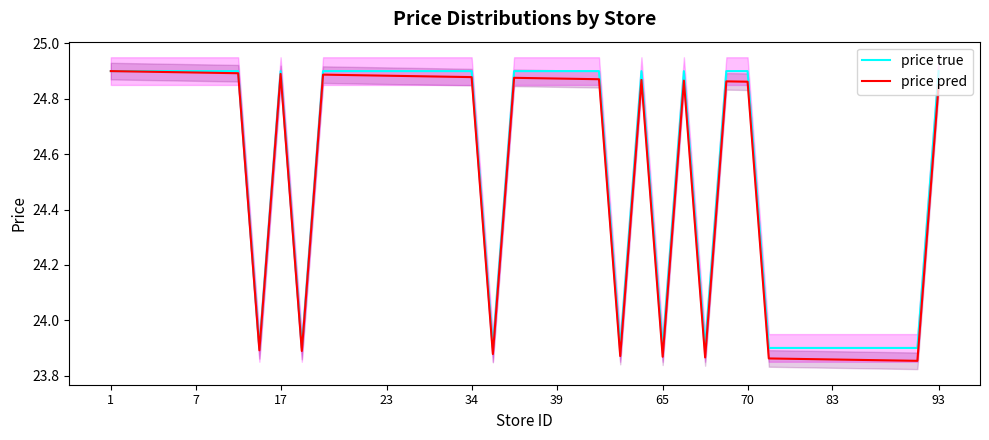

The value of price true at 35 is 15.4. True or false?

False